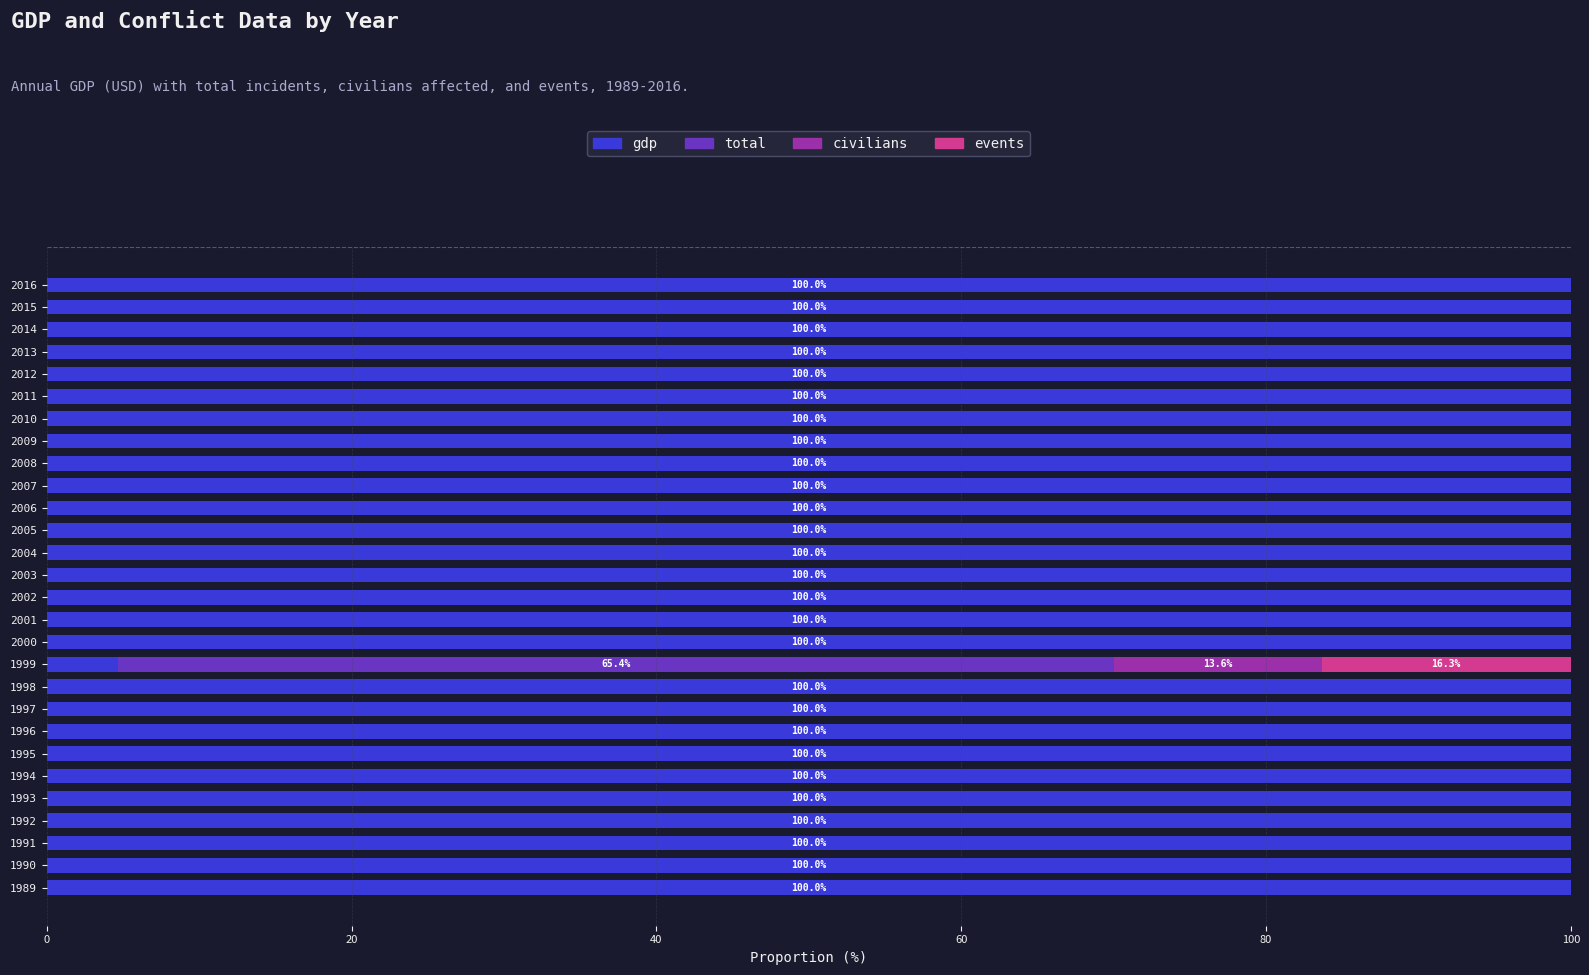

What is the highest value of the gdp series?

100.0